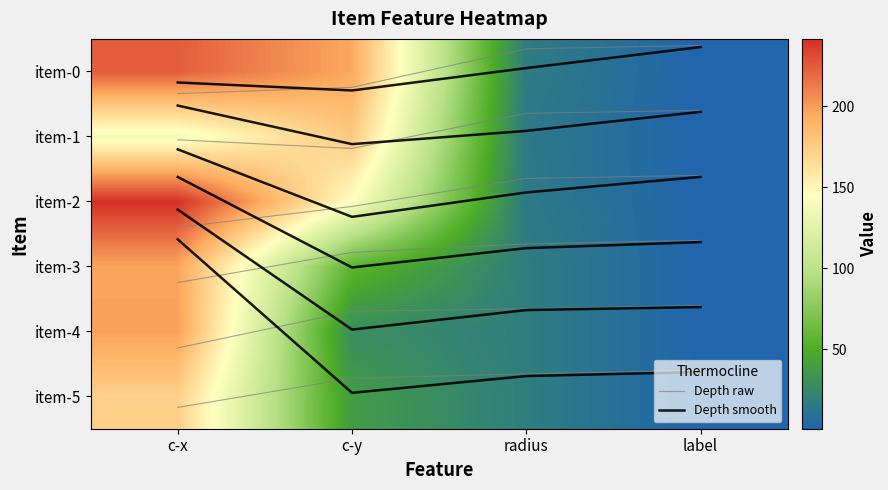

What value does the Depth smooth series have at radius?

-0.1